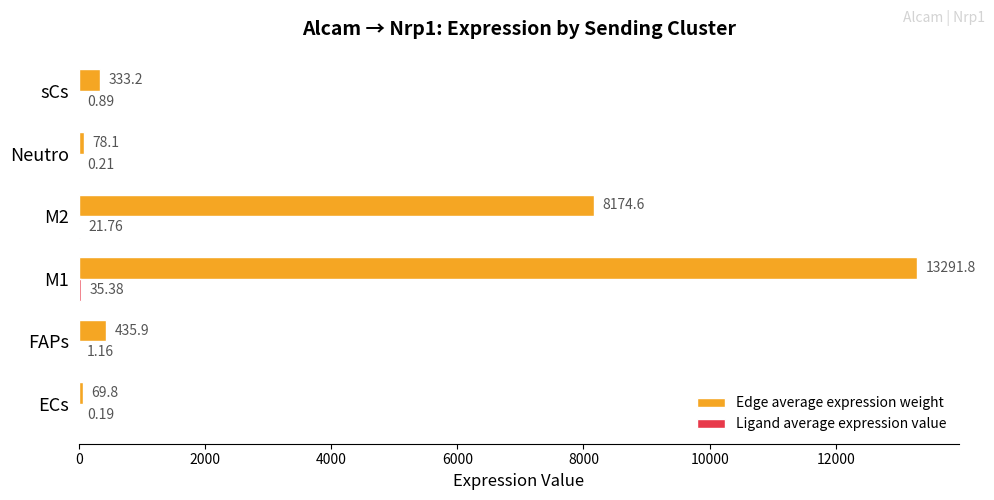

At which category is the sum across all series the highest?

M1